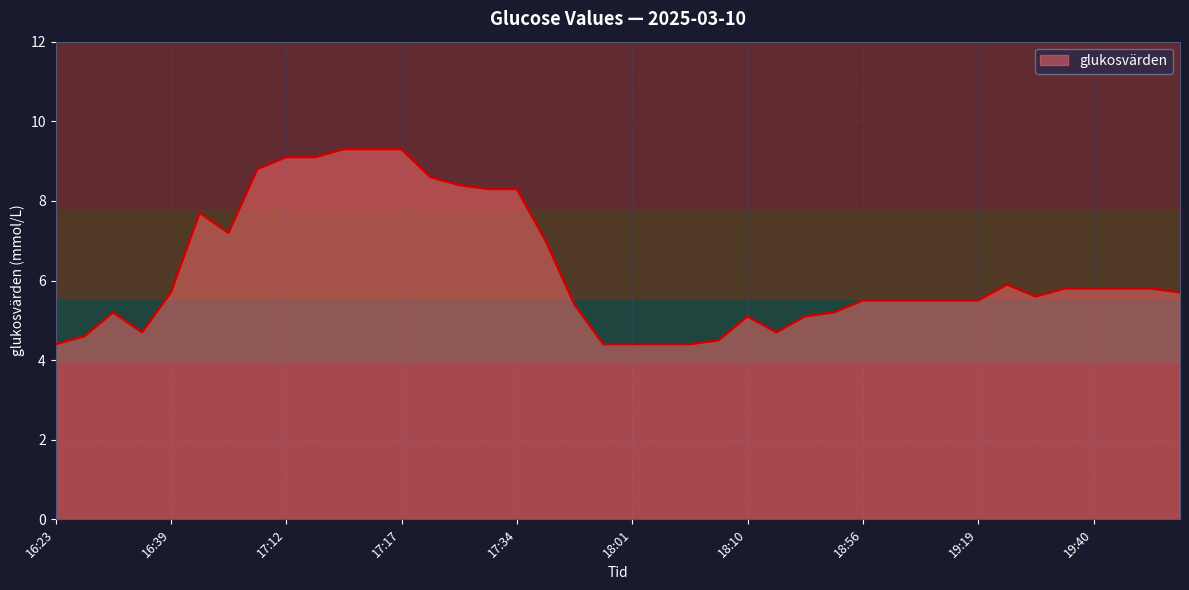

What is the smallest value displayed?

4.4